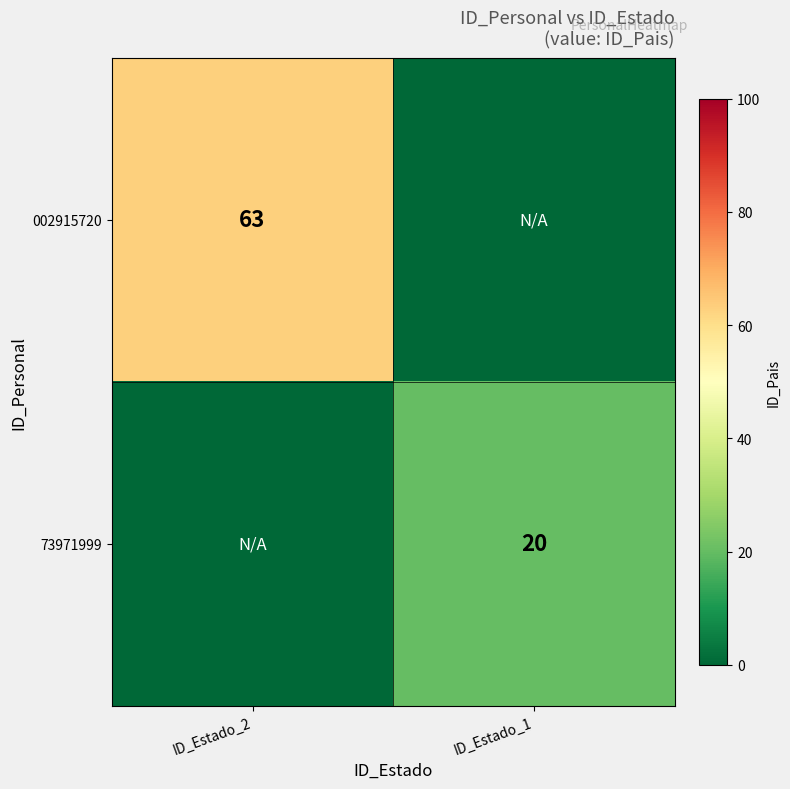

The value of 73971999 at ID_Estado_1 is 20. True or false?

True